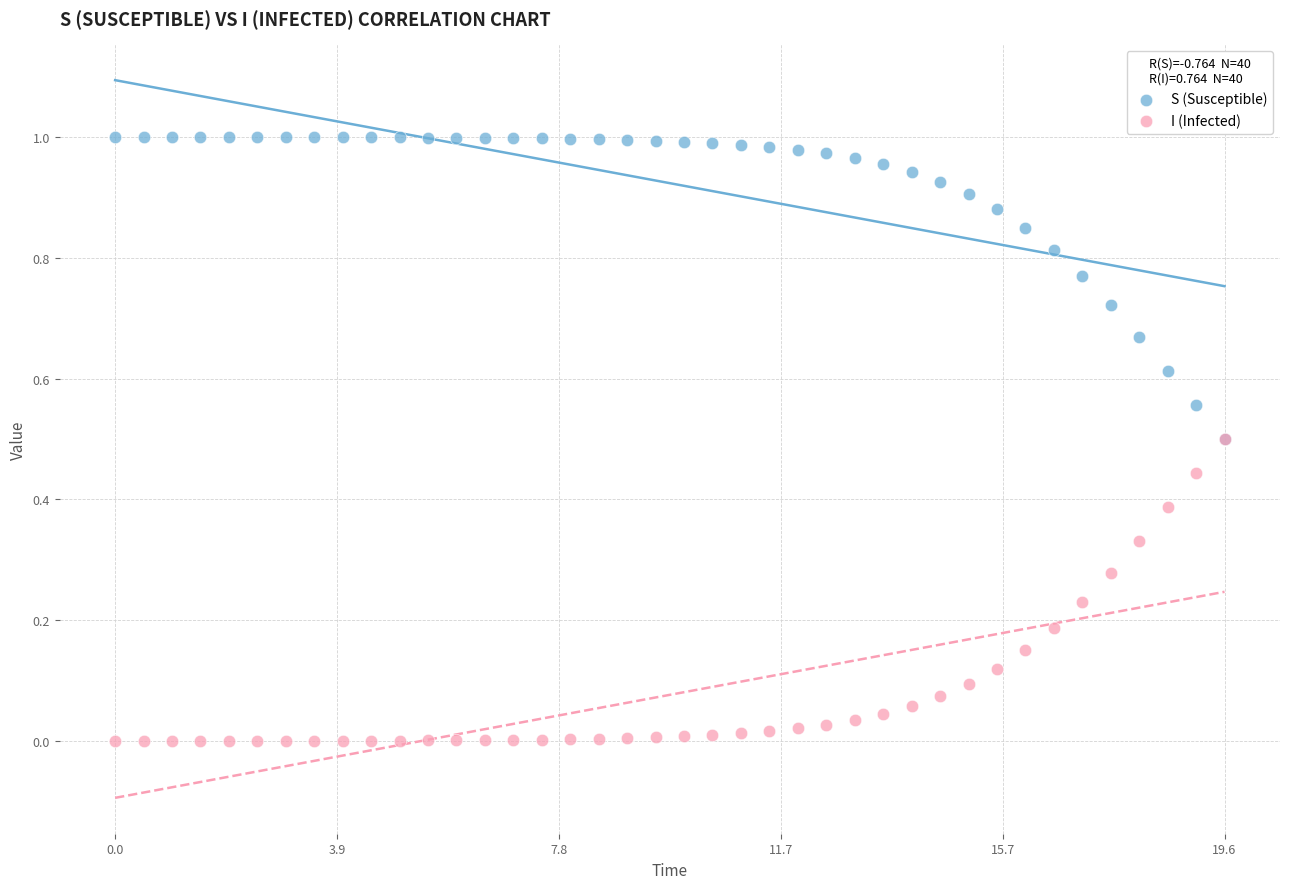

What are all the series names shown in the legend?

S (Susceptible), I (Infected)